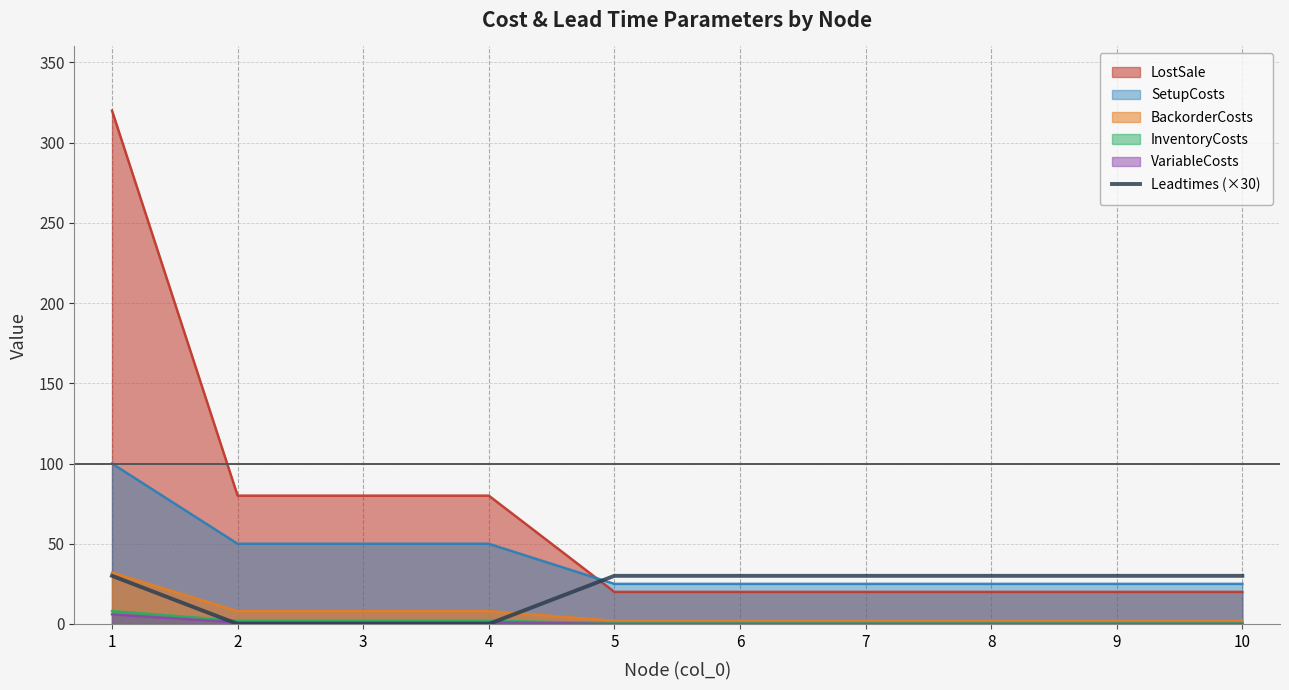

Which series has the largest total across all categories?

LostSale